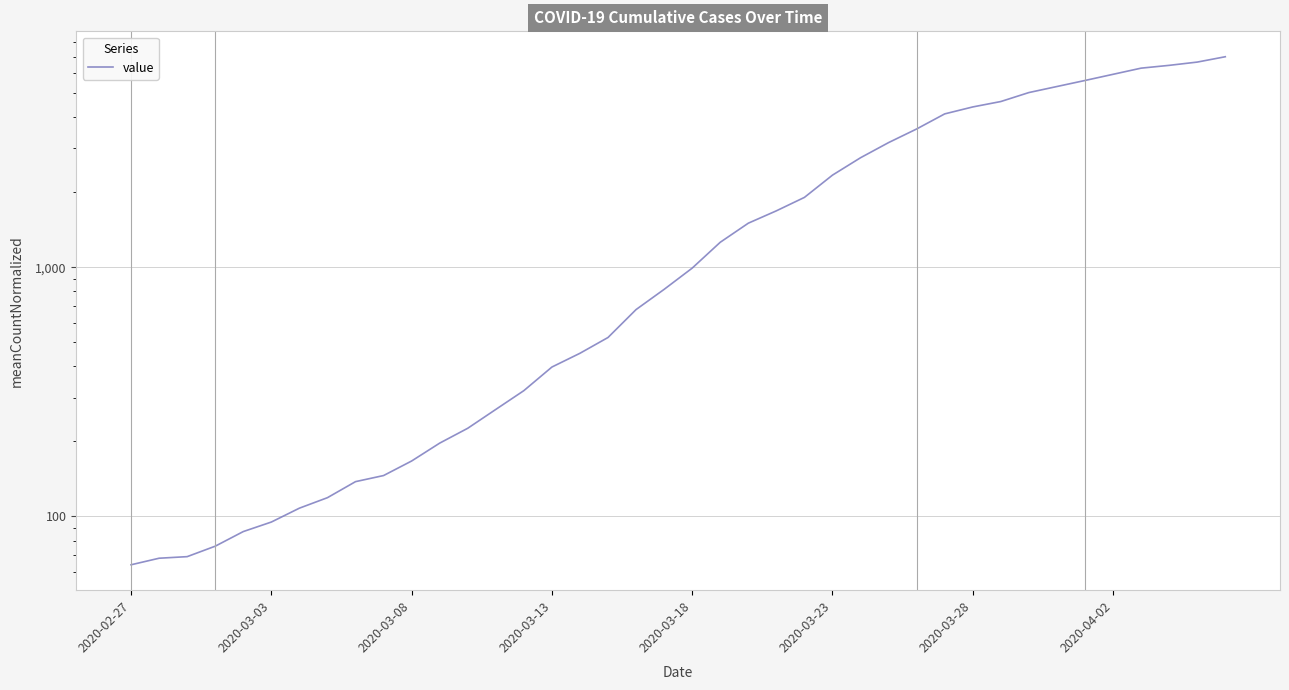

What is the sum of all values?

85760